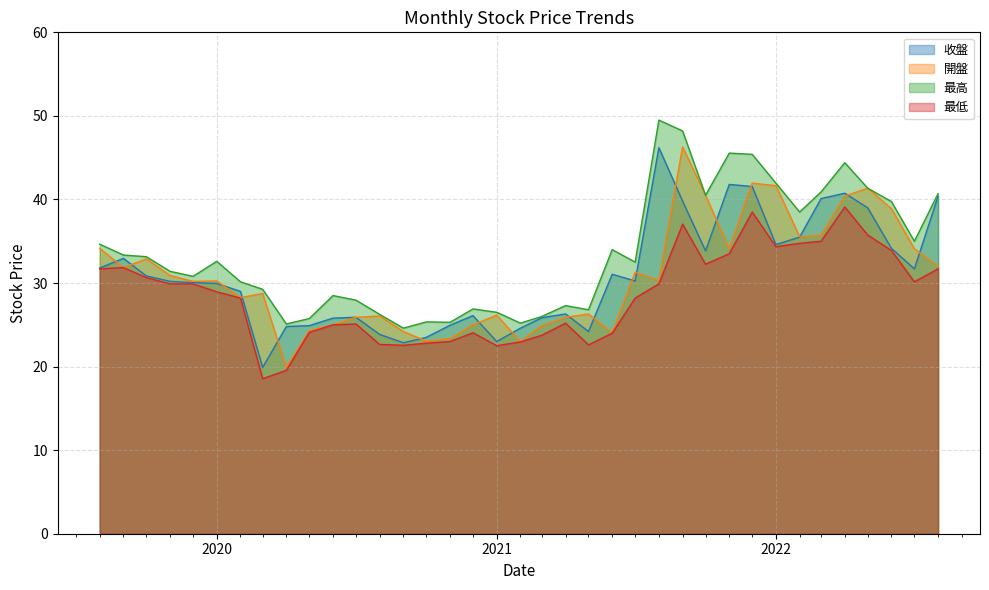

The value of 收盤 at 2021-04 is 43.7. True or false?

False